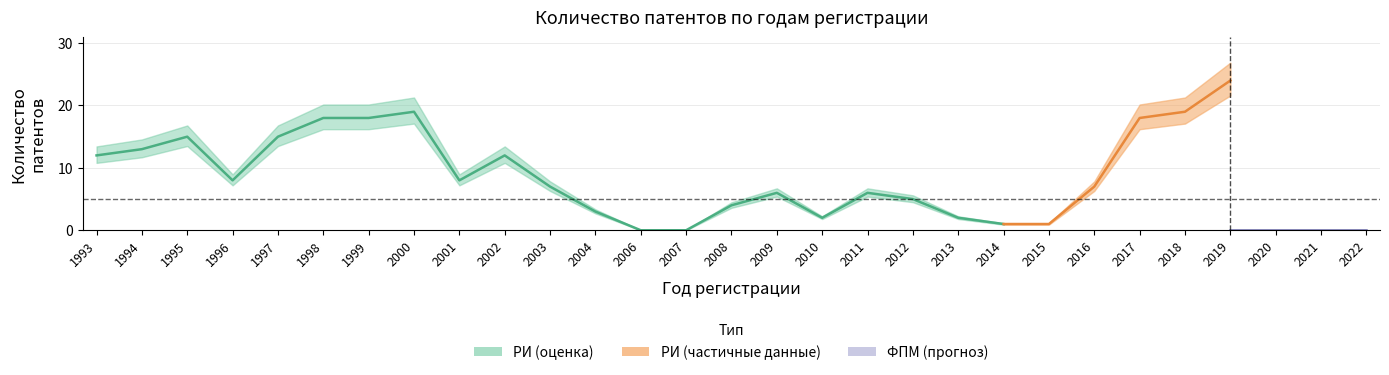

What is the maximum value for РИ?

24